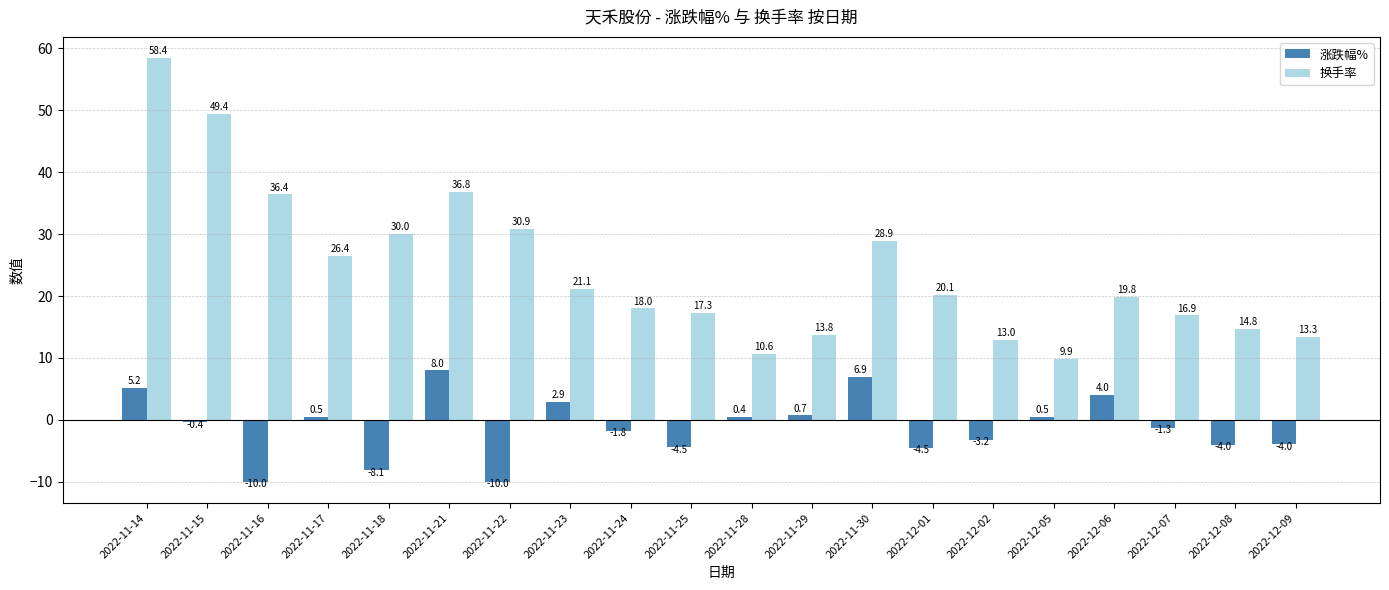

Which category has the lowest value in the 换手率 series?

2022-12-05